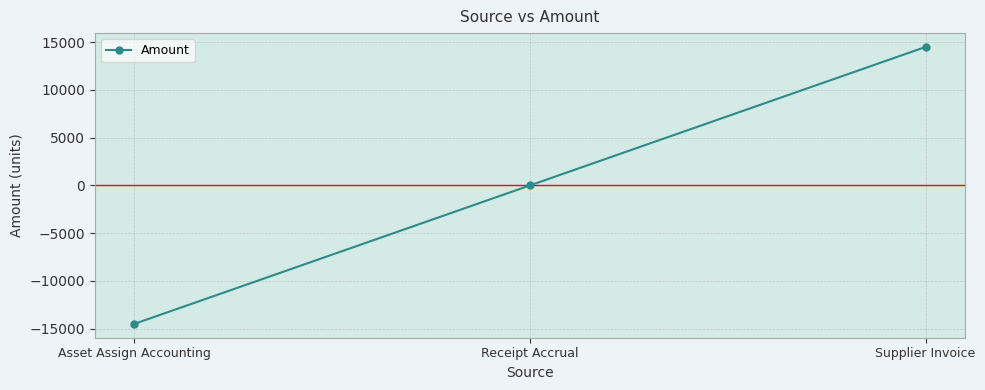

How many lines are shown in the chart?

1